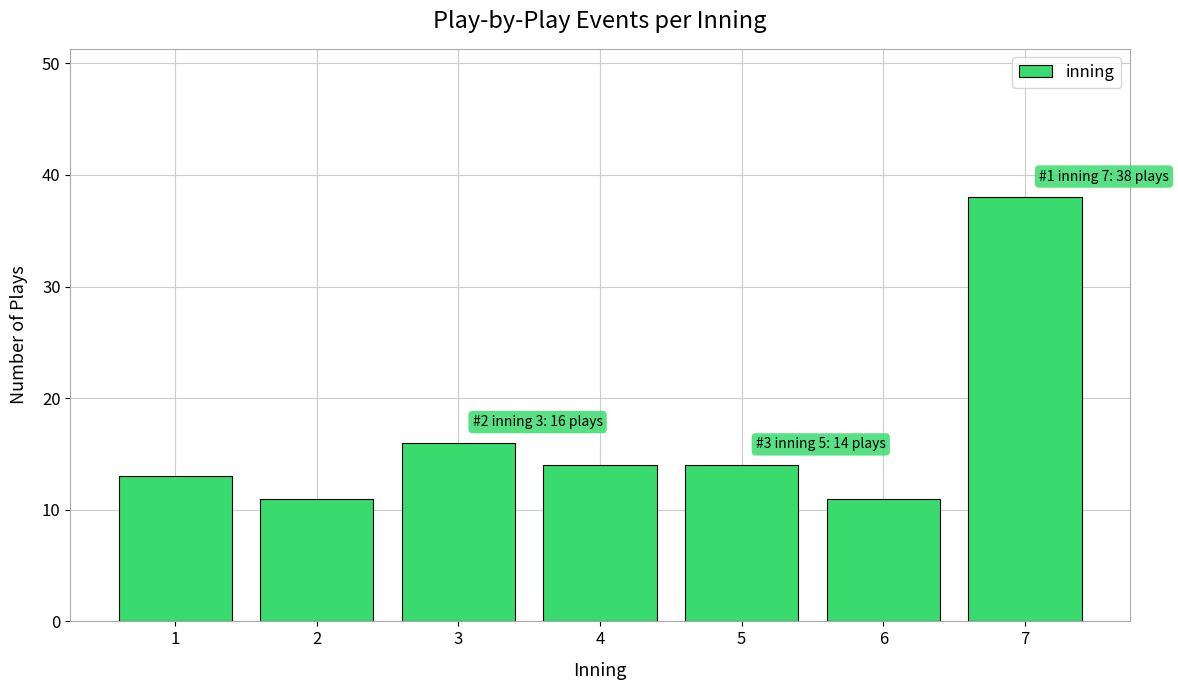

Reading left to right, transcribe all the data shown in this chart.

1=13	2=11	3=16	4=14	5=14	6=11	7=38